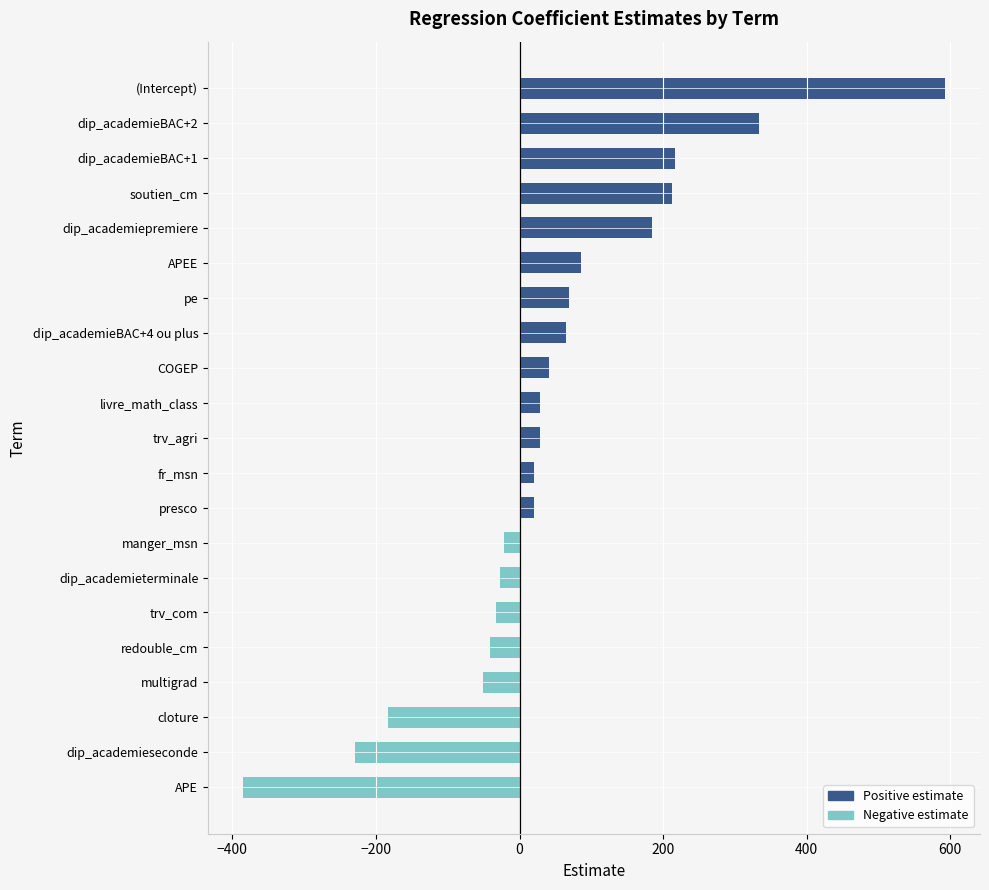

What is the sum of all values?

929.6